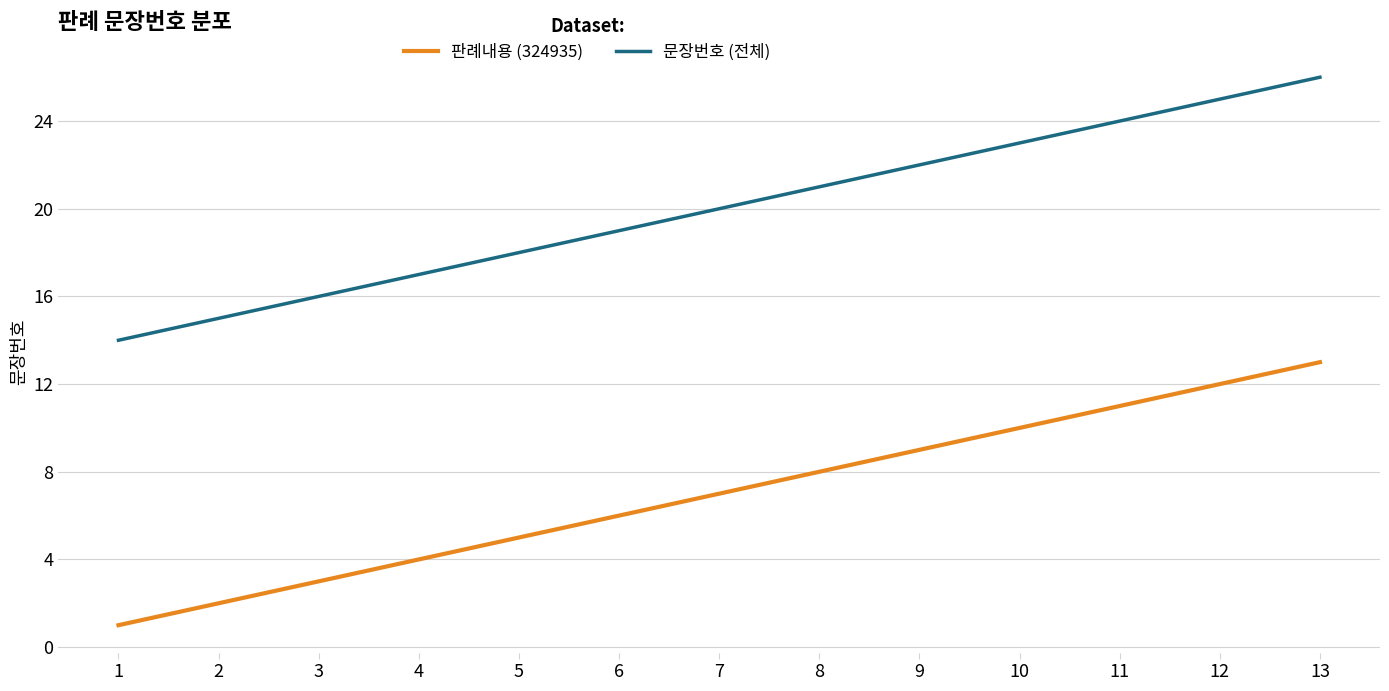

What is the highest value of the 문장번호 (전체) series?

26